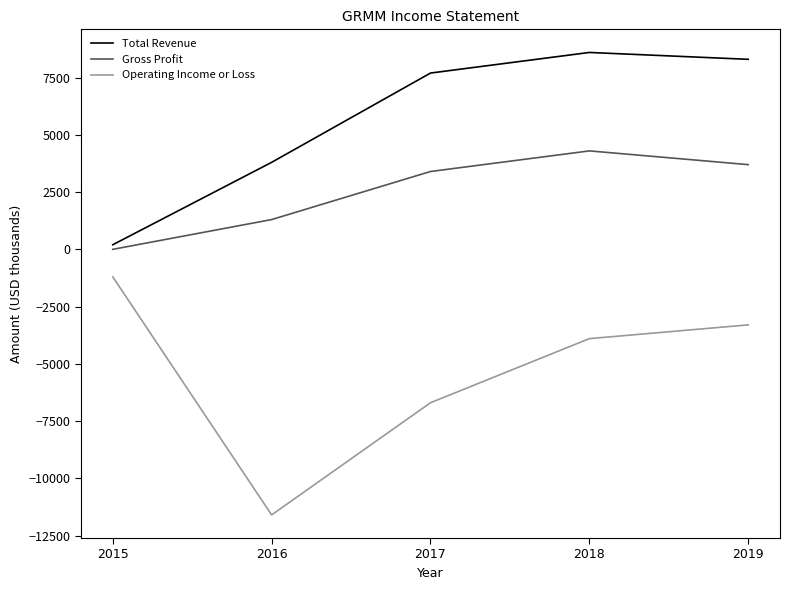

True or false: Operating Income or Loss has a value of -1200 at 2015.

True